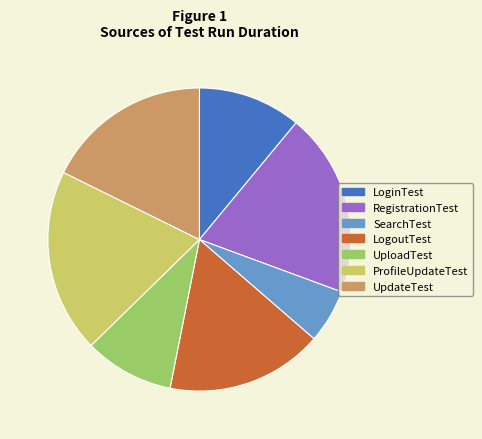

Does ProfileUpdateTest represent more than half of the total?

No